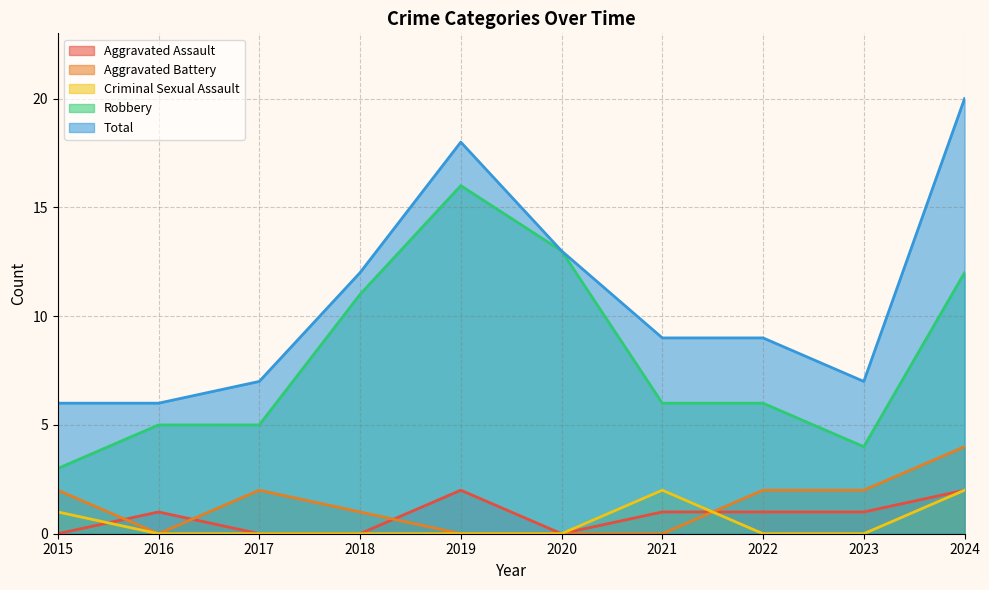

How many values in the Total series exceed 9?

4